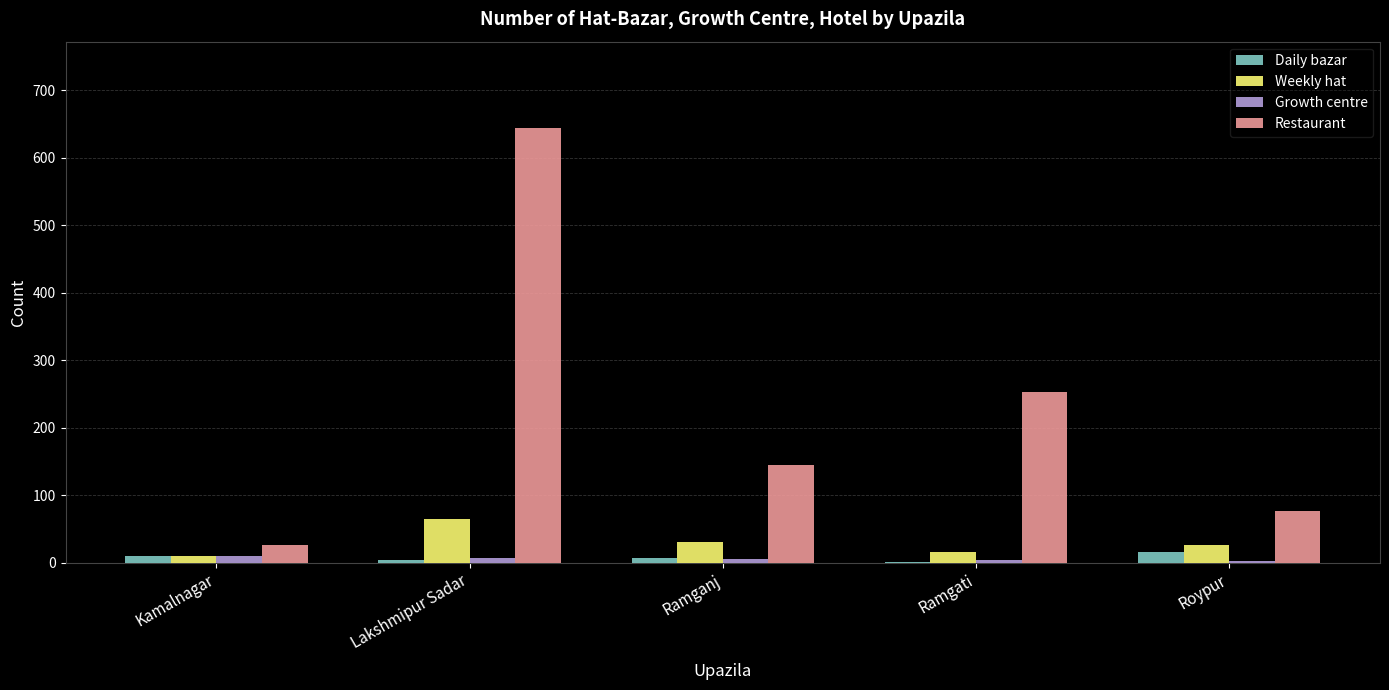

Are the bars horizontal?

No